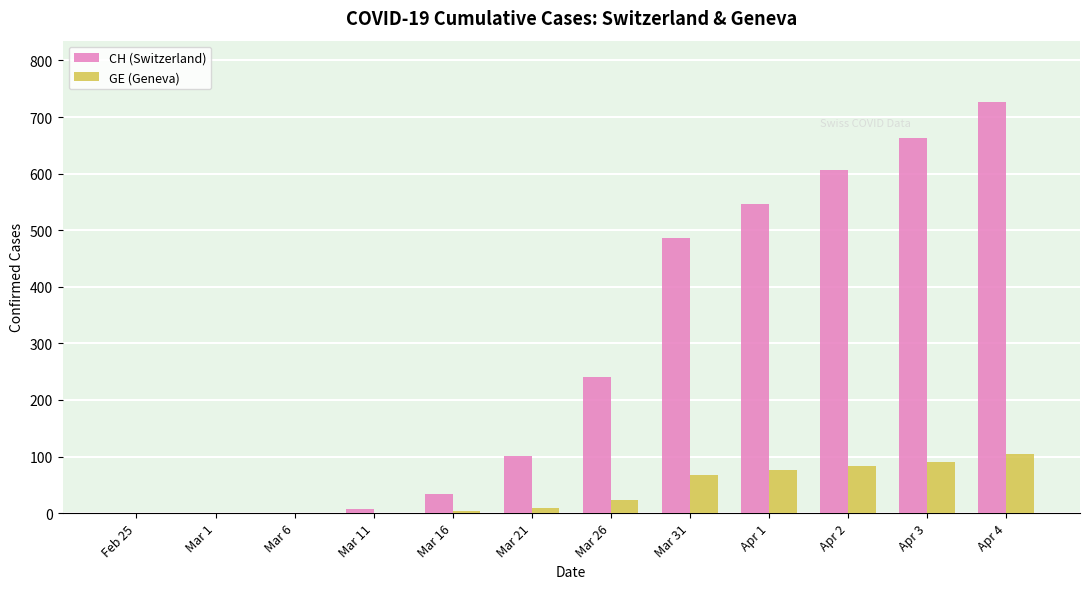

Which series has the largest range (max minus min)?

CH (Switzerland)